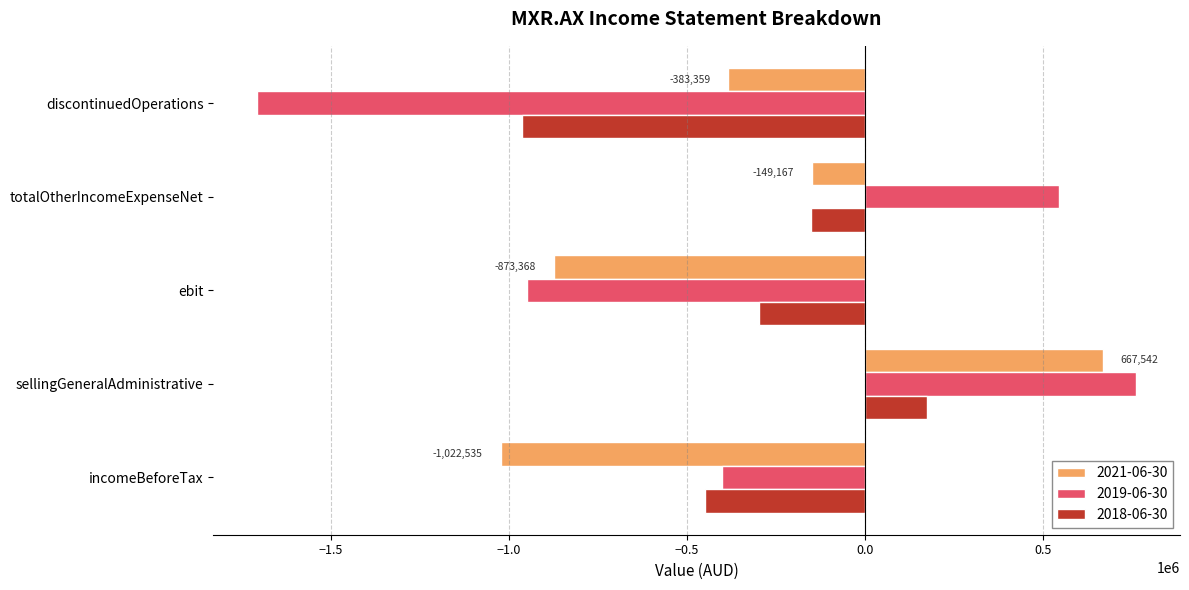

The 2018-06-30 series shows -297271 at ebit. True or false?

True